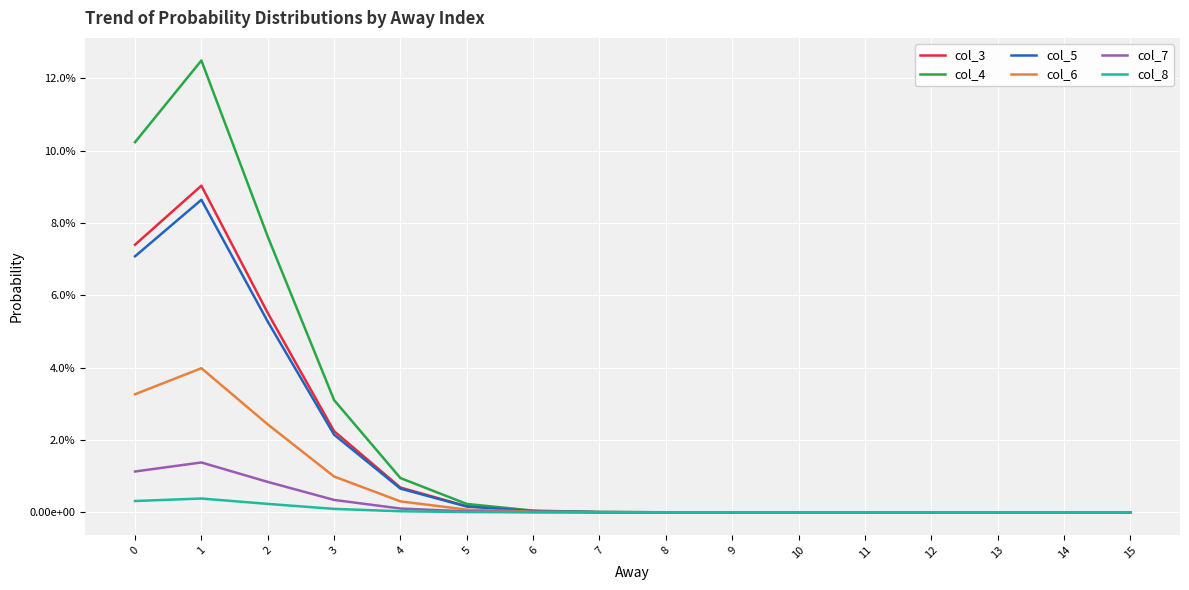

Does the chart display data point markers on the line(s)?

No